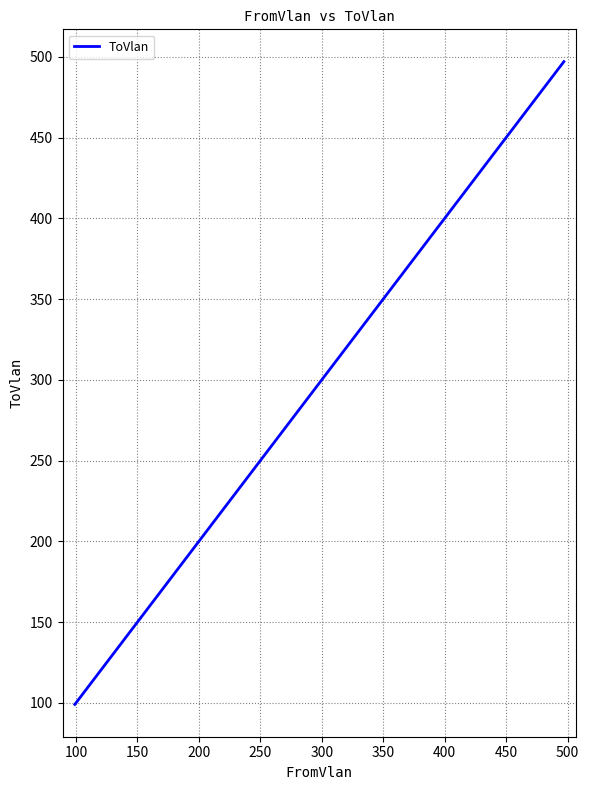

What is the average value?

232